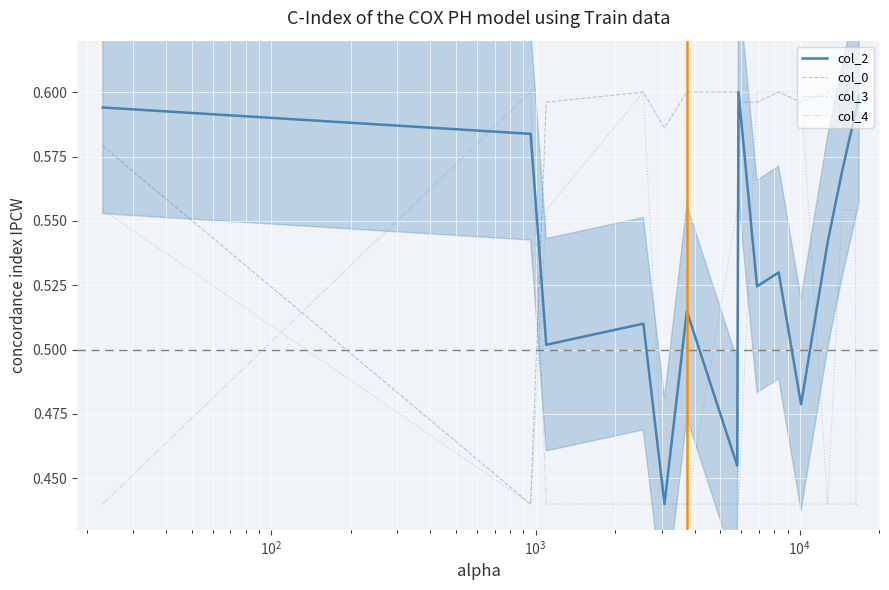

In col_4, how many points are higher than both neighbors (excluding endpoints)?

1